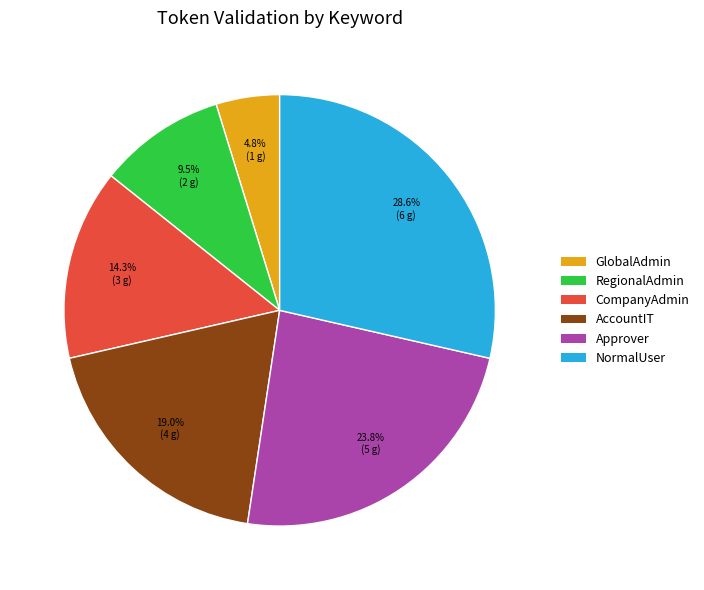

To the nearest percent, what percentage of the pie is Approver?

24%